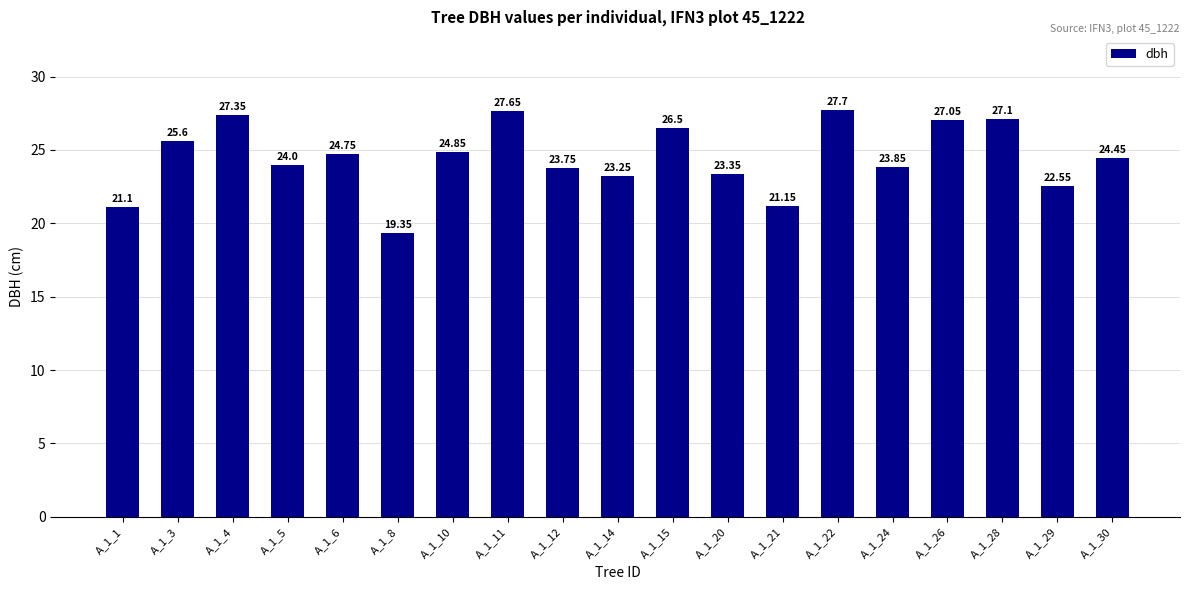

How many bars are there in total?

19